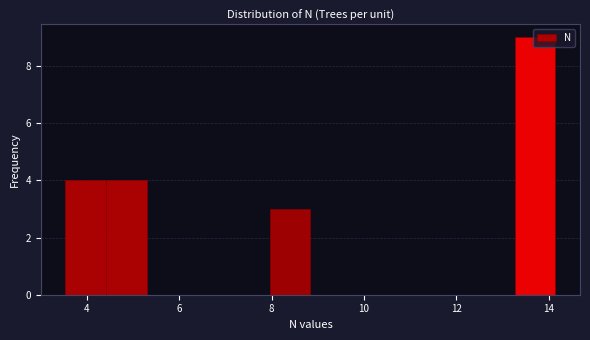

Over which range of the x-axis is the bar tallest?

13.2 to 14.2